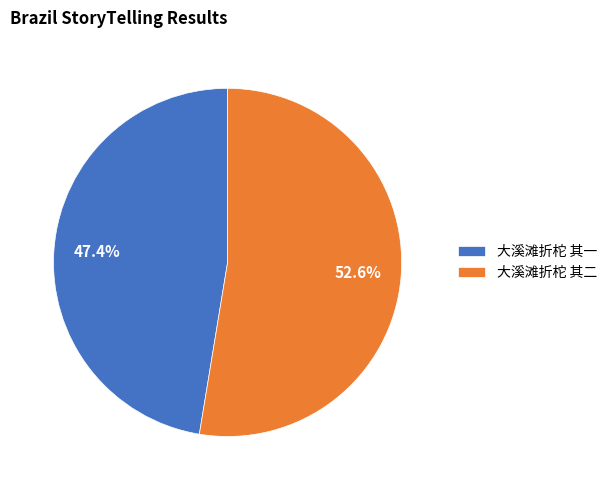

Which category accounts for the majority?

大溪滩折柁 其二